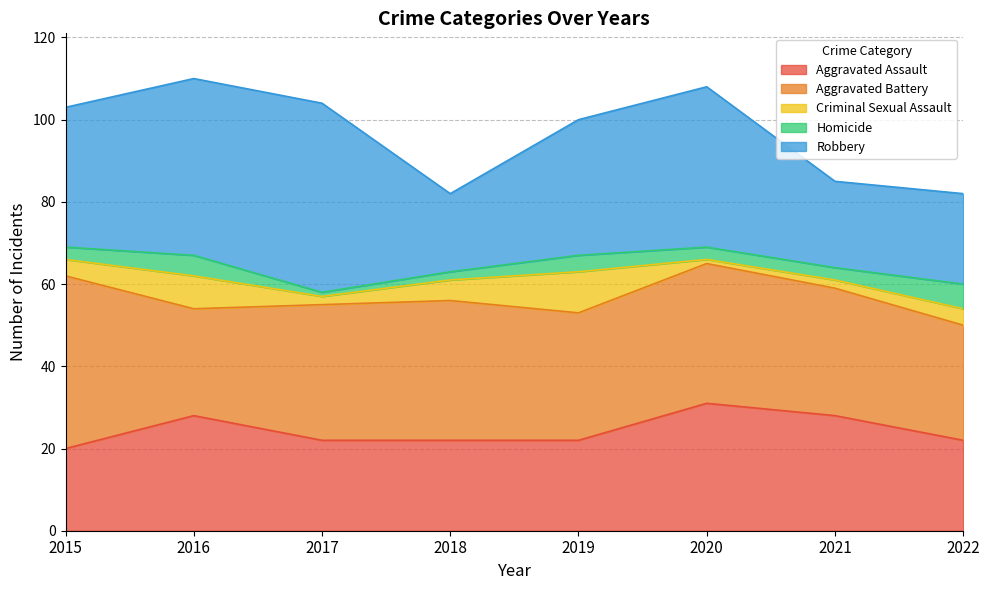

Reading left to right, what are all the values shown in this chart?

Aggravated Assault: 2015=20	2016=28	2017=22	2018=22	2019=22	2020=31	2021=28	2022=22
Aggravated Battery: 2015=42	2016=26	2017=33	2018=34	2019=31	2020=34	2021=31	2022=28
Criminal Sexual Assault: 2015=4	2016=8	2017=2	2018=5	2019=10	2020=1	2021=2	2022=4
Homicide: 2015=3	2016=5	2017=1	2018=2	2019=4	2020=3	2021=3	2022=6
Robbery: 2015=34	2016=43	2017=46	2018=19	2019=33	2020=39	2021=21	2022=22